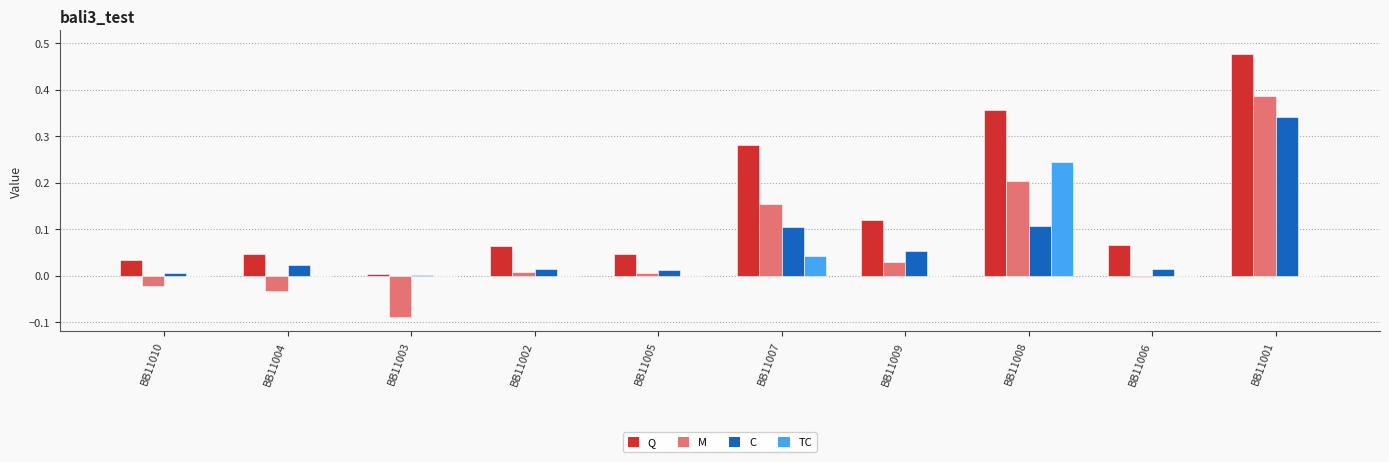

Count the number of categories in the chart.

10